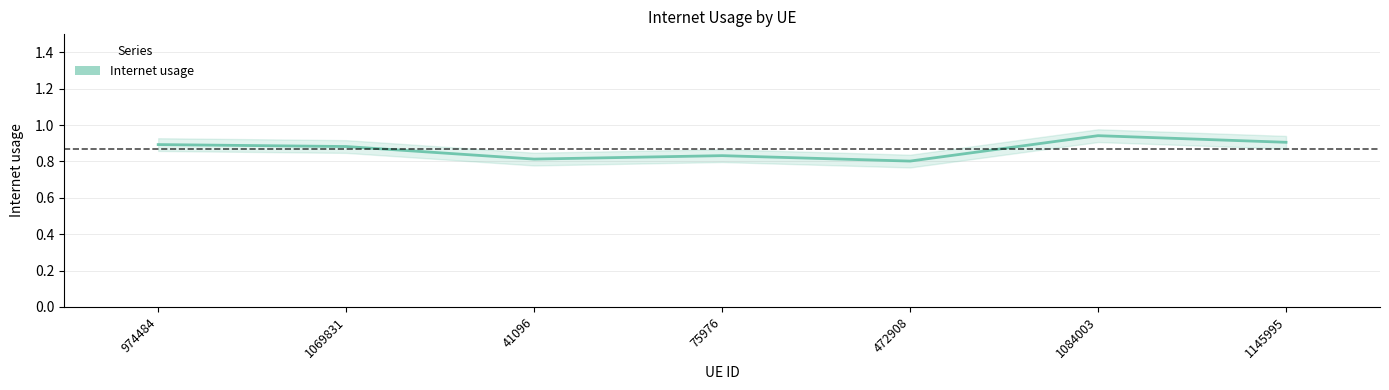

What is the label of the 5th point from the right?

41096